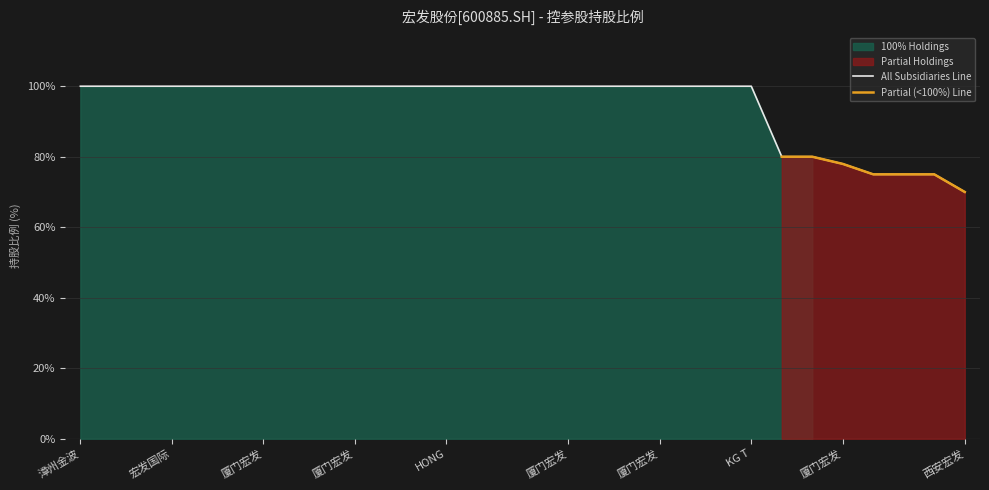

The value of Partial (<100%) Line at 西安宏发 is 70.0. True or false?

True